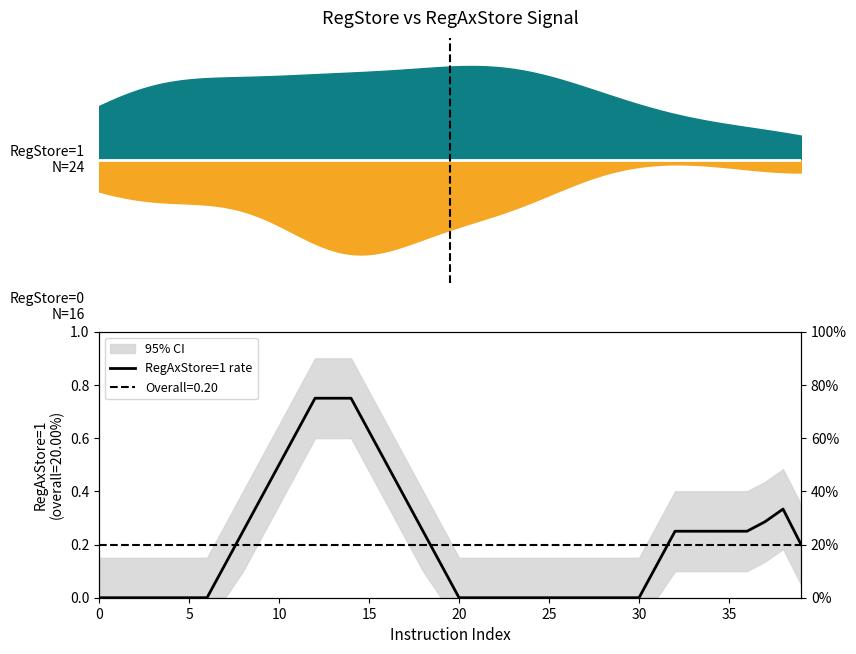

What is the average value?

0.2